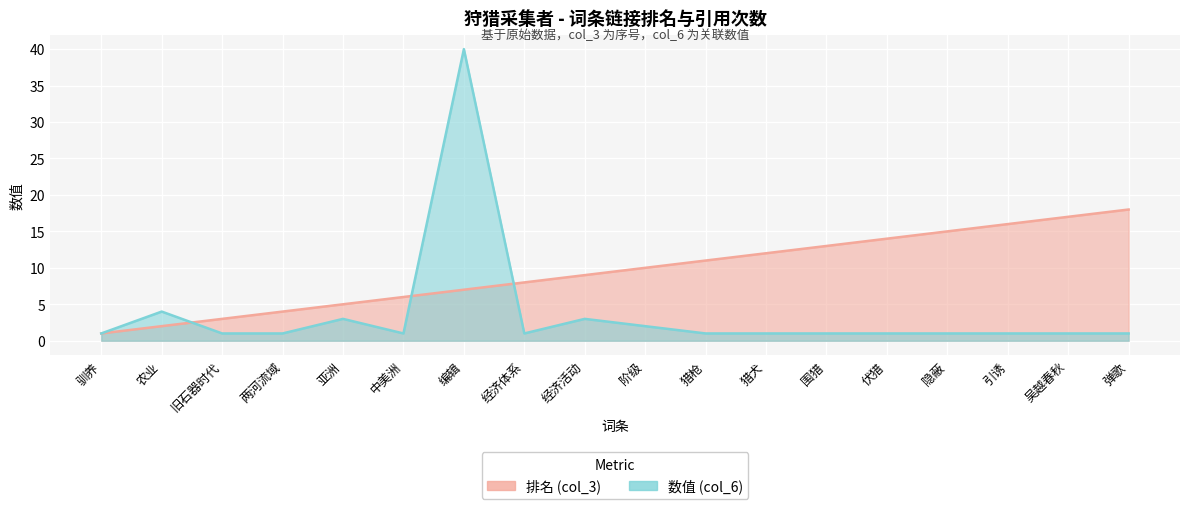

Reading left to right, list all the values displayed in this chart.

排名 (col_3): 1	2	3	4	5	6	7	8	9	10	11	12	13	14	15	16	17	18
数值 (col_6): 1	4	1	1	3	1	40	1	3	2	1	1	1	1	1	1	1	1